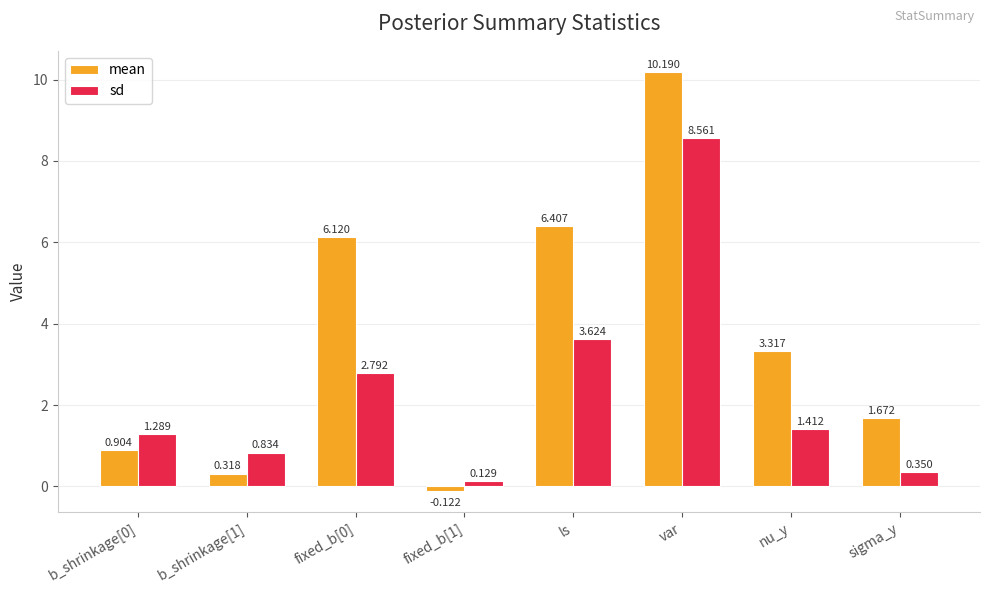

How many negative values does the mean series have?

1